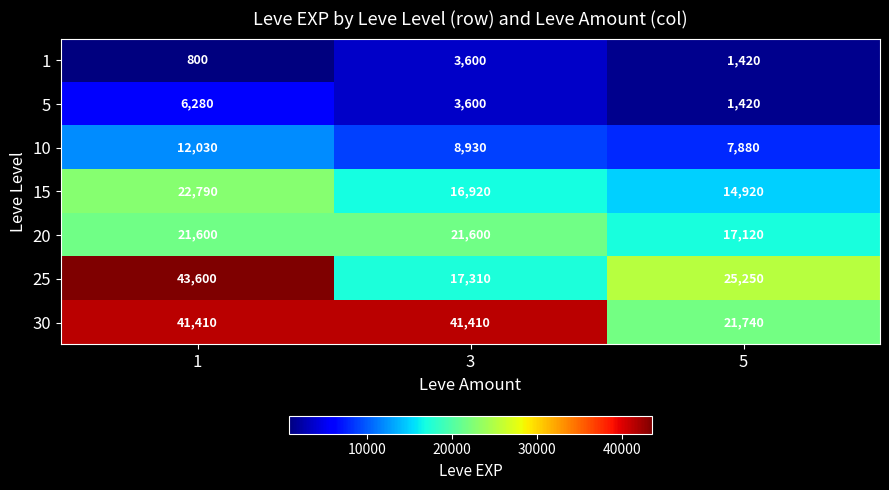

What is the total value across all series at 5?

89750